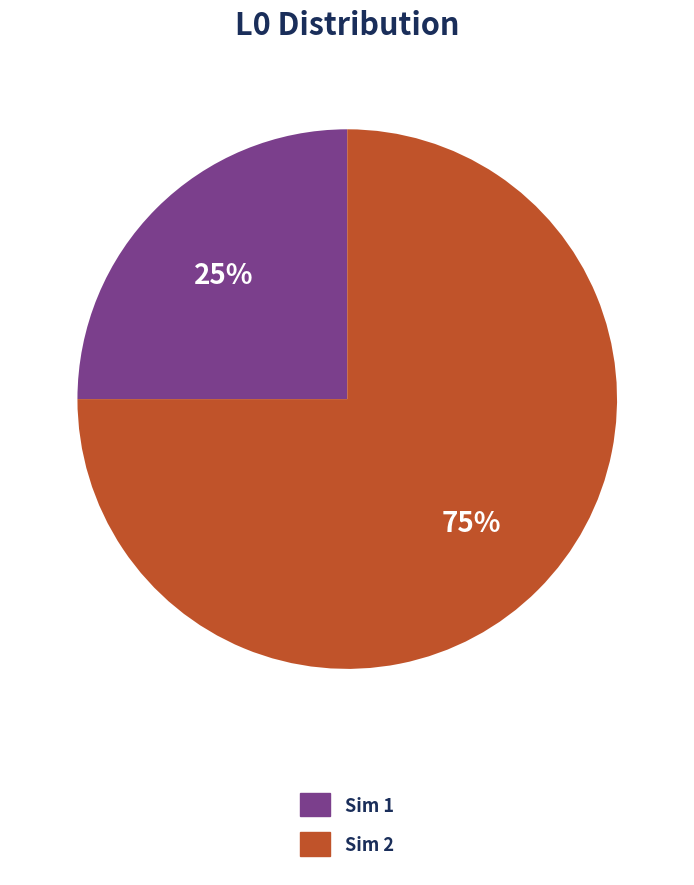

To the nearest percent, what is the difference between the largest and smallest slice percentages?

50%